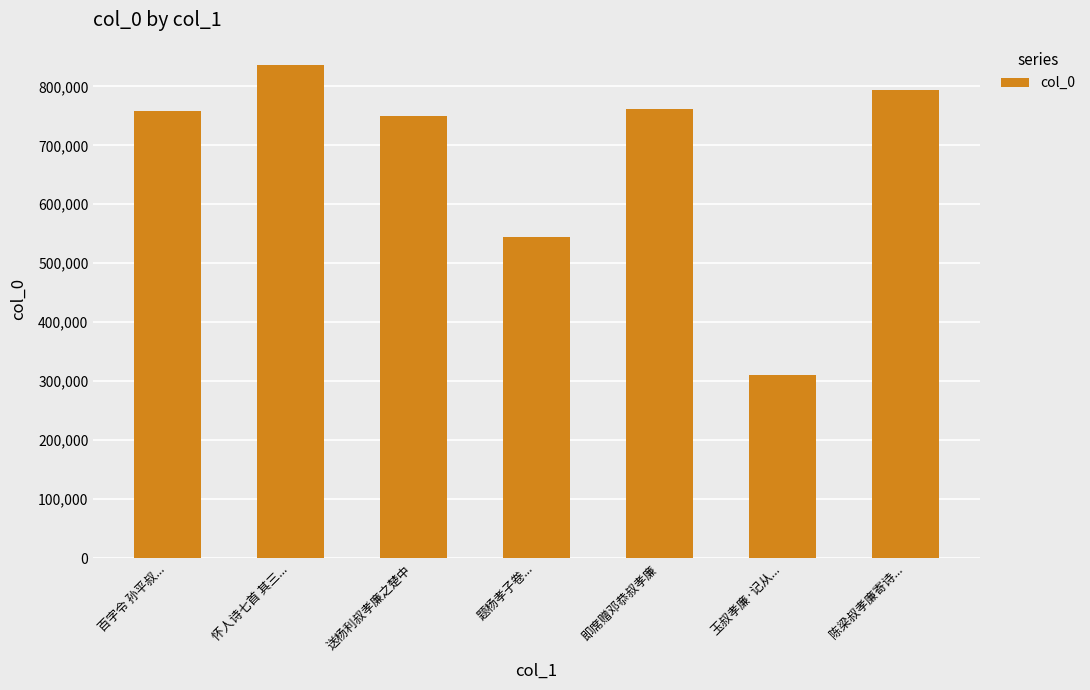

What is the ratio of the value at 百字令 孙平叔... to the value at 题杨孝子卷...?

1.4